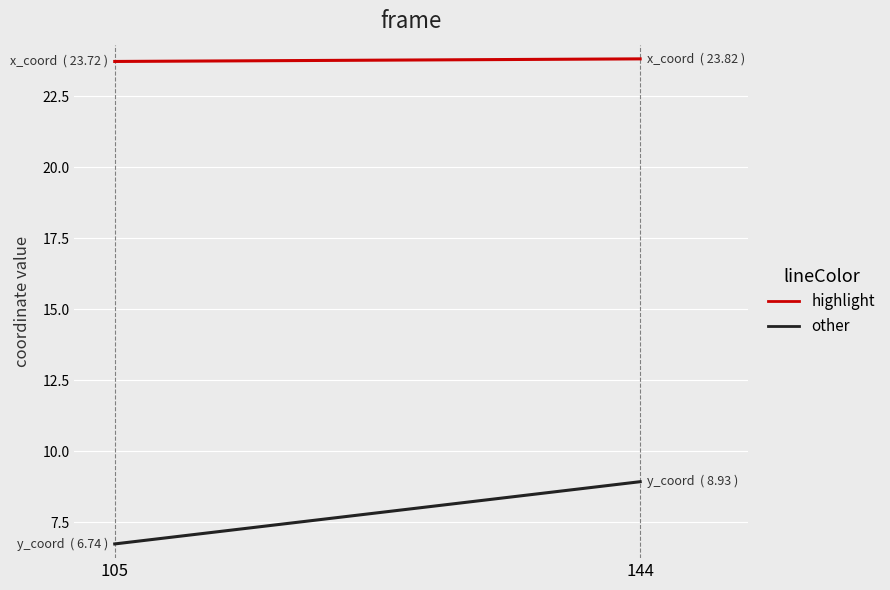

Is the value of y_coord at 144 greater than the value of x_coord at 105?

No